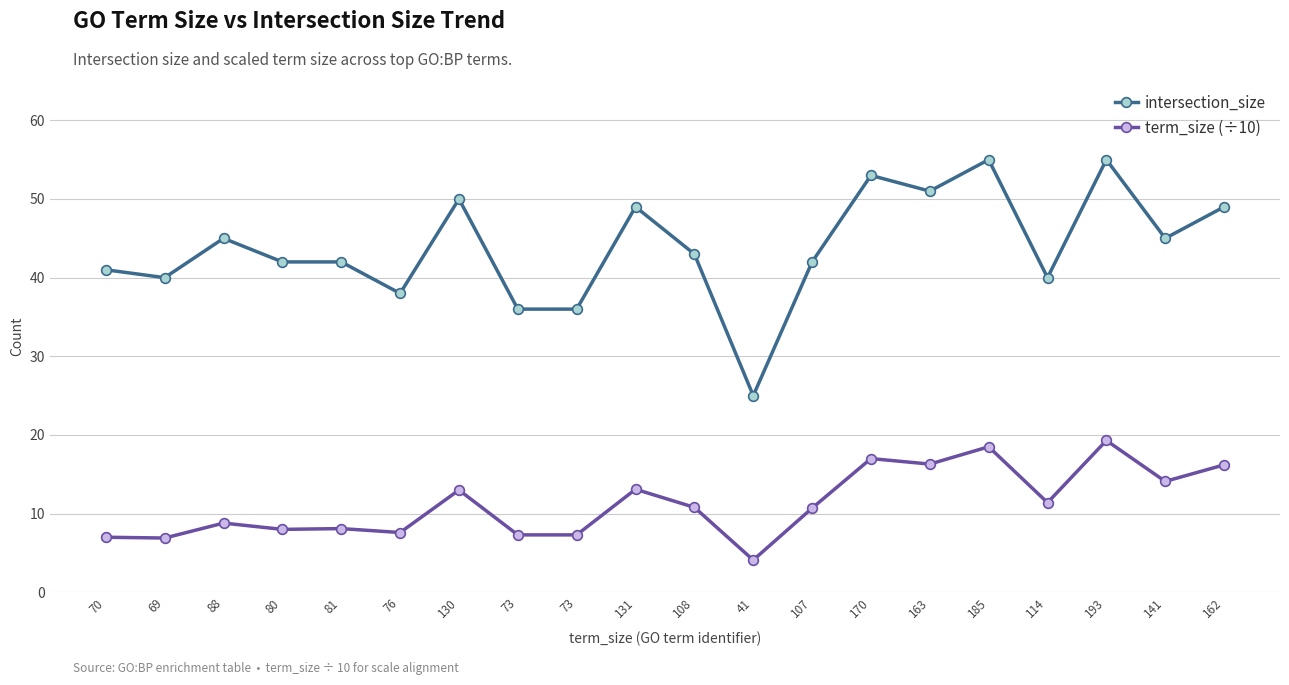

At which category is the sum across all series the highest?

193